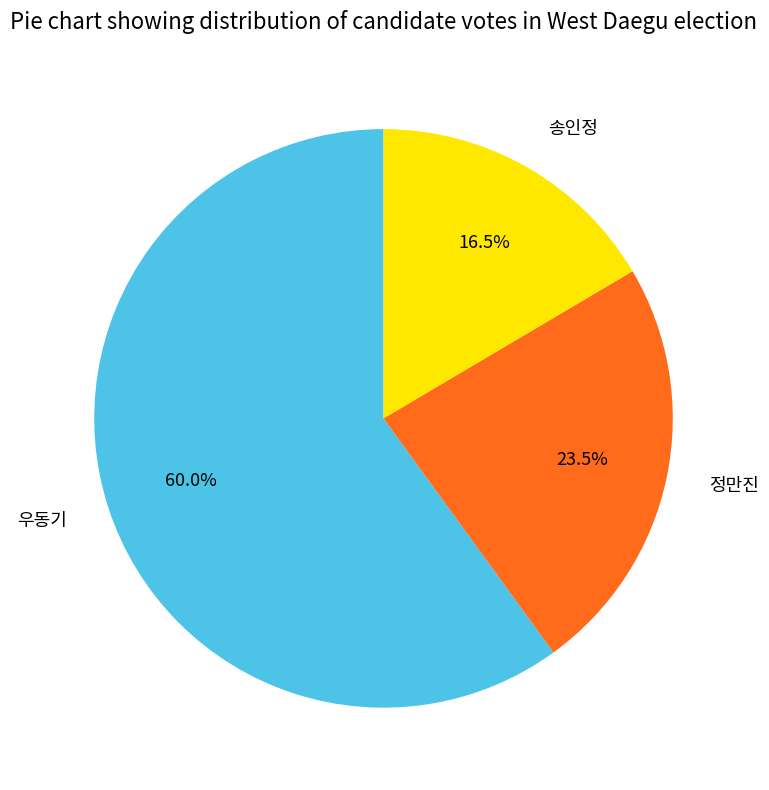

How many segments does this pie chart have?

3